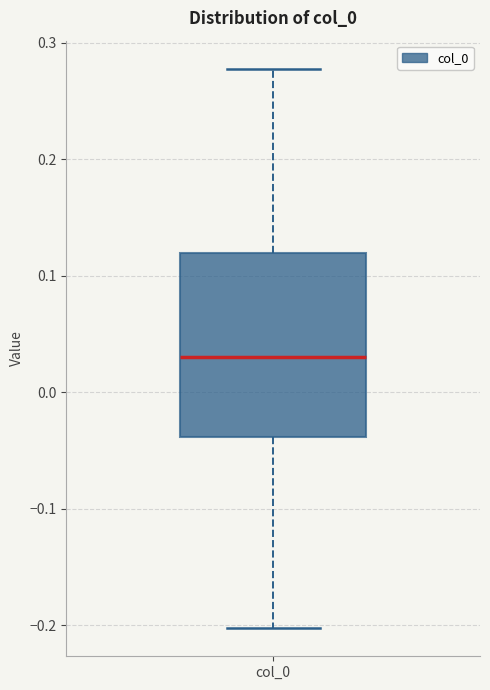

Where is the lower edge of the box for col_0 on the y-axis? The values are not printed on the chart, so give them approximately, as read against the axis.

-0.04